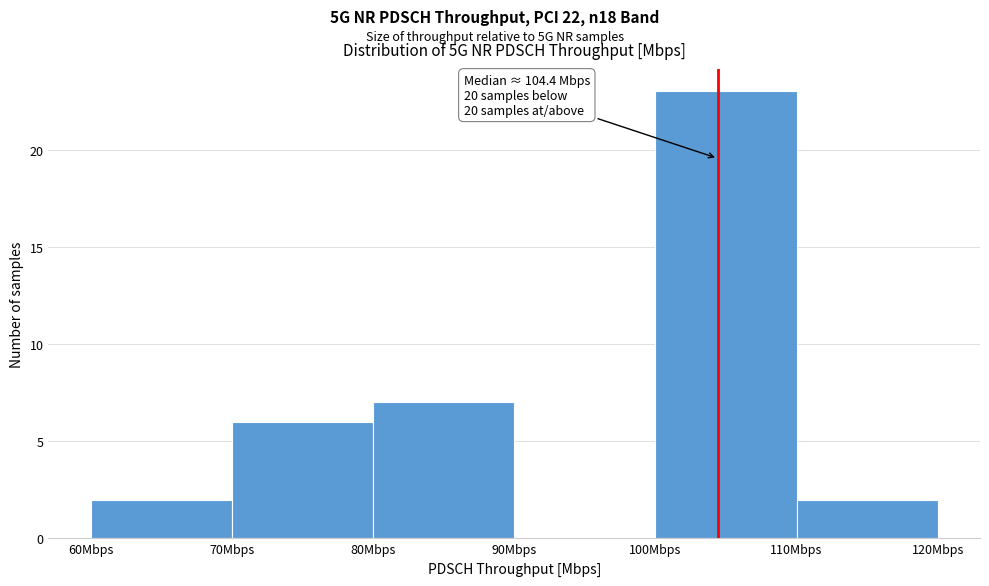

Which range on the x-axis has the tallest bar?

100 to 110